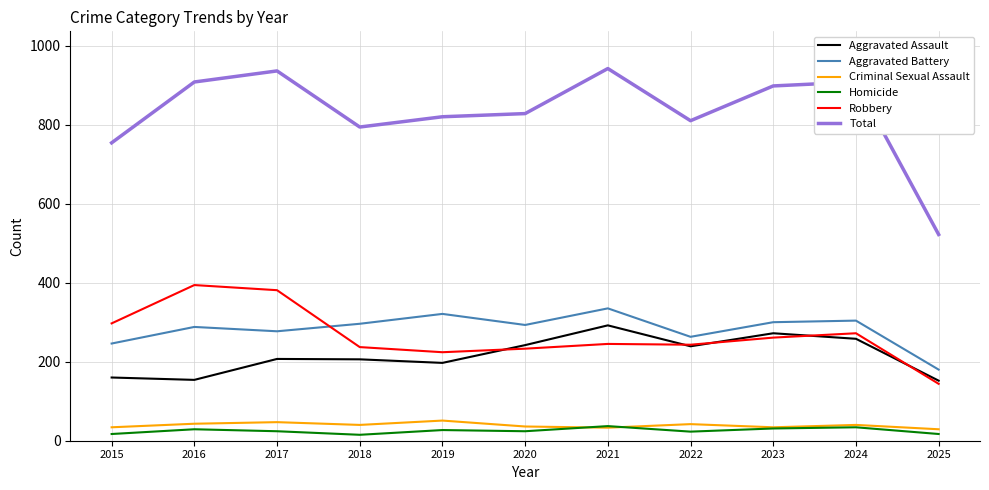

True or false: Total and Robbery intersect in this chart.

False